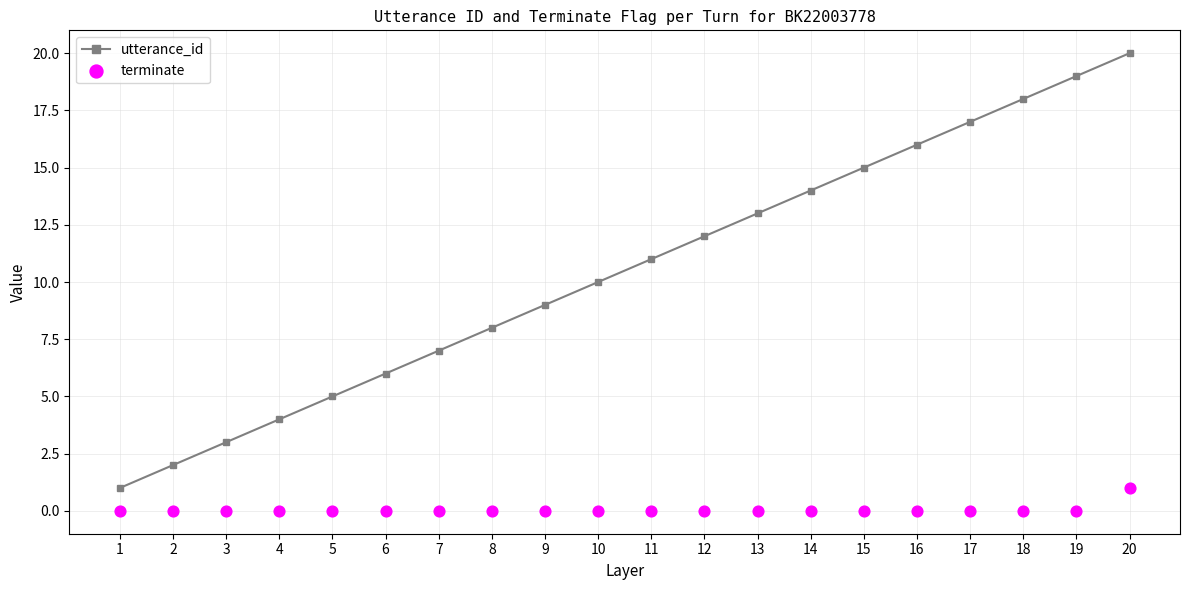

At how many categories does at least one series exceed 0?

20